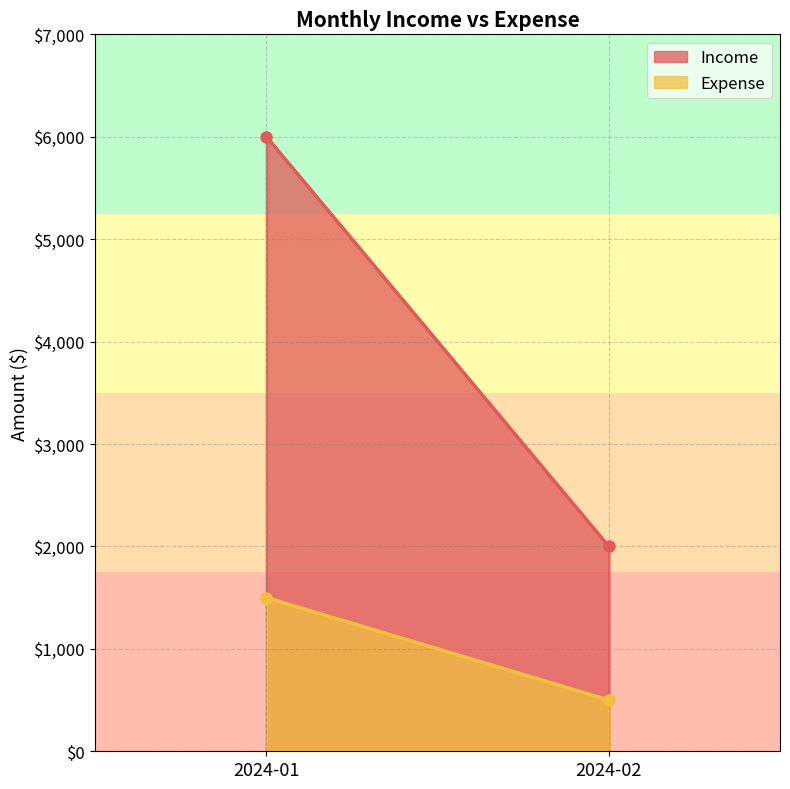

What is the difference between the maximum and minimum values in the Income series?

4000